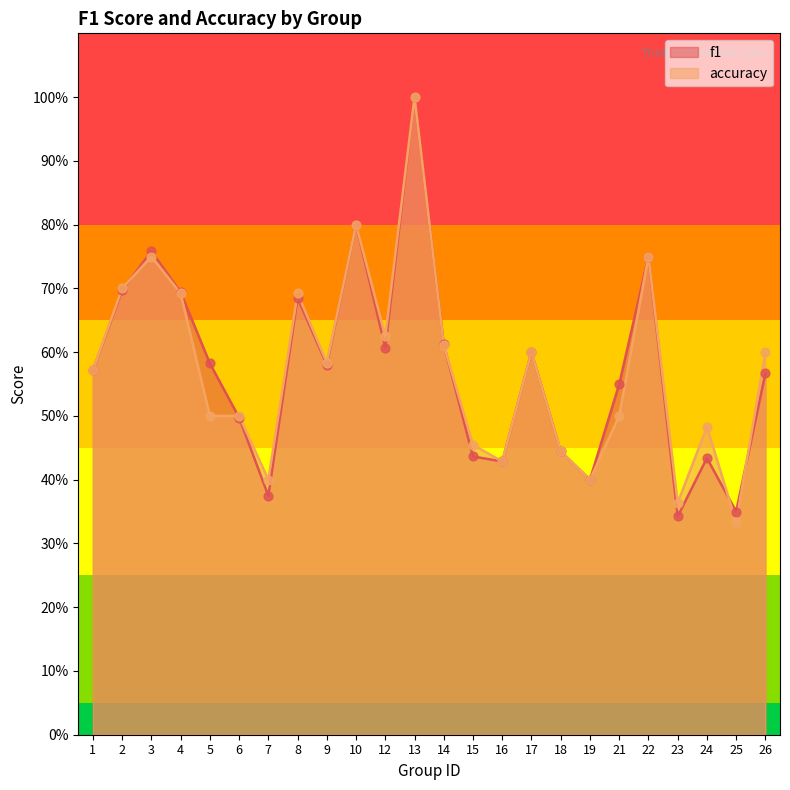

Is the value of accuracy at 18 greater than the value of f1 at 23?

Yes